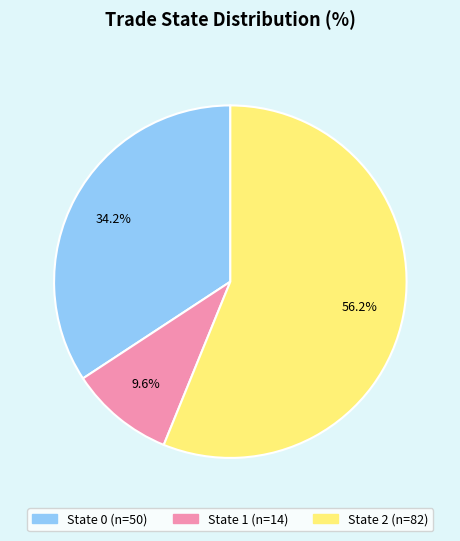

What is the smallest slice in the pie chart?

State 1